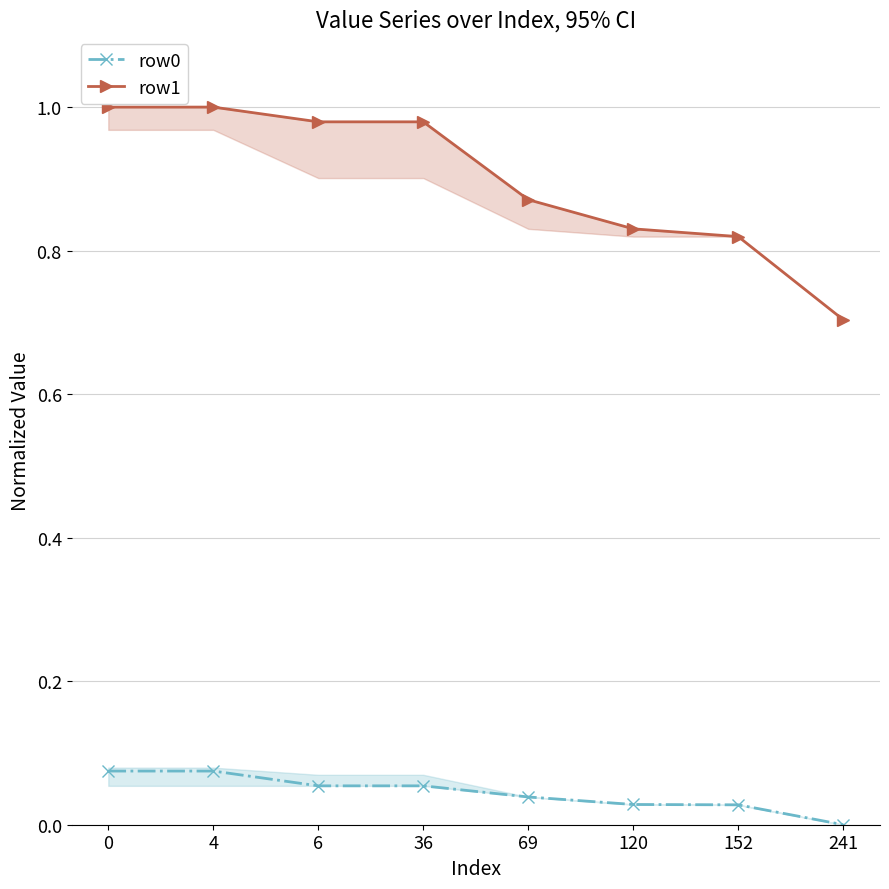

Does the chart have visible grid lines?

Yes